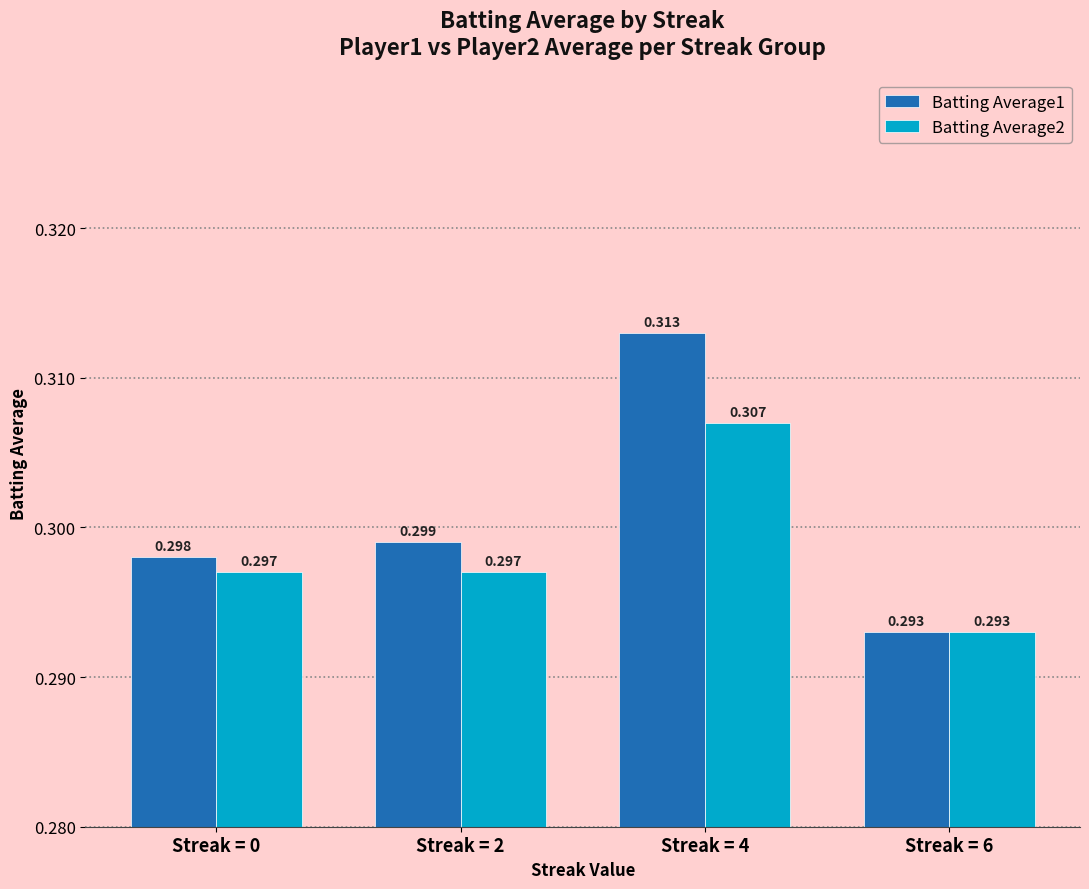

Is the value of Batting Average1 at Streak = 2 greater than the value of Batting Average2 at Streak = 0?

Yes